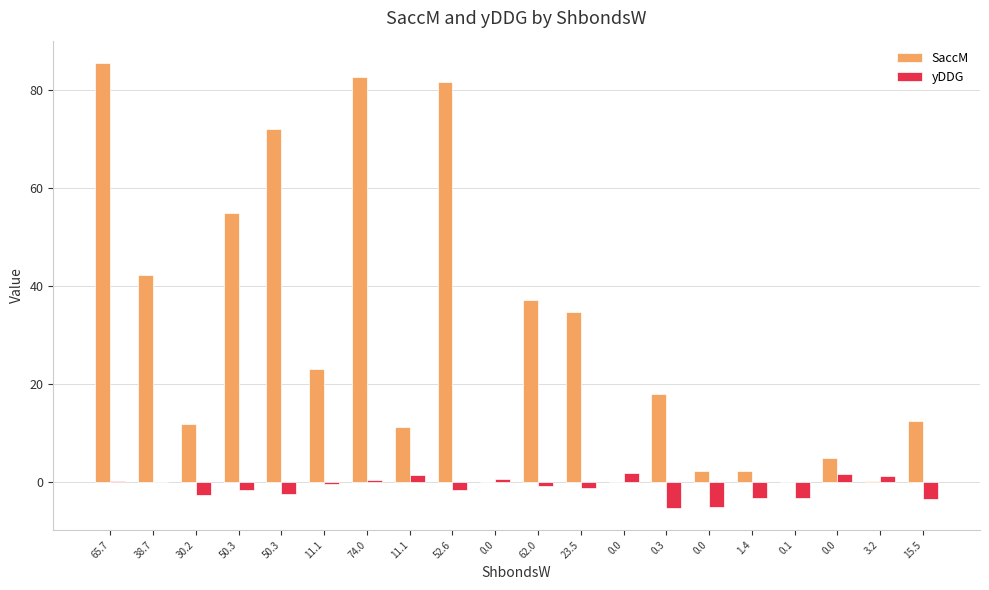

What is the sum of all yDDG values?

-22.7